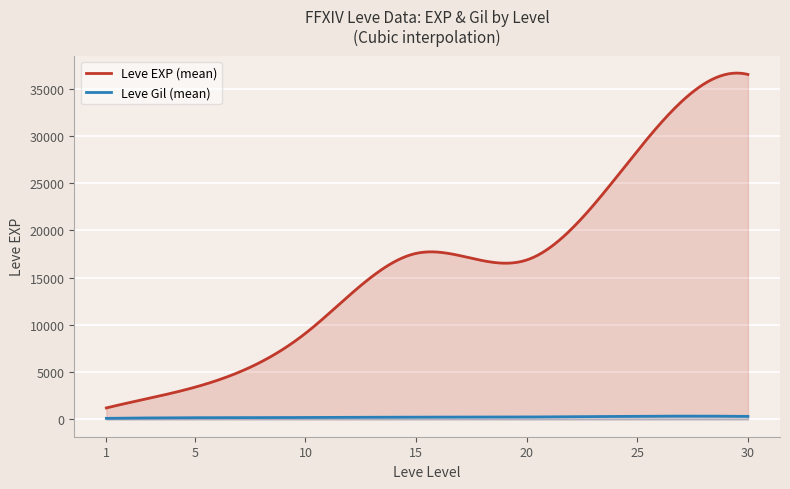

True or false: Leve Gil (mean) and Leve EXP (mean) cross at least once.

False